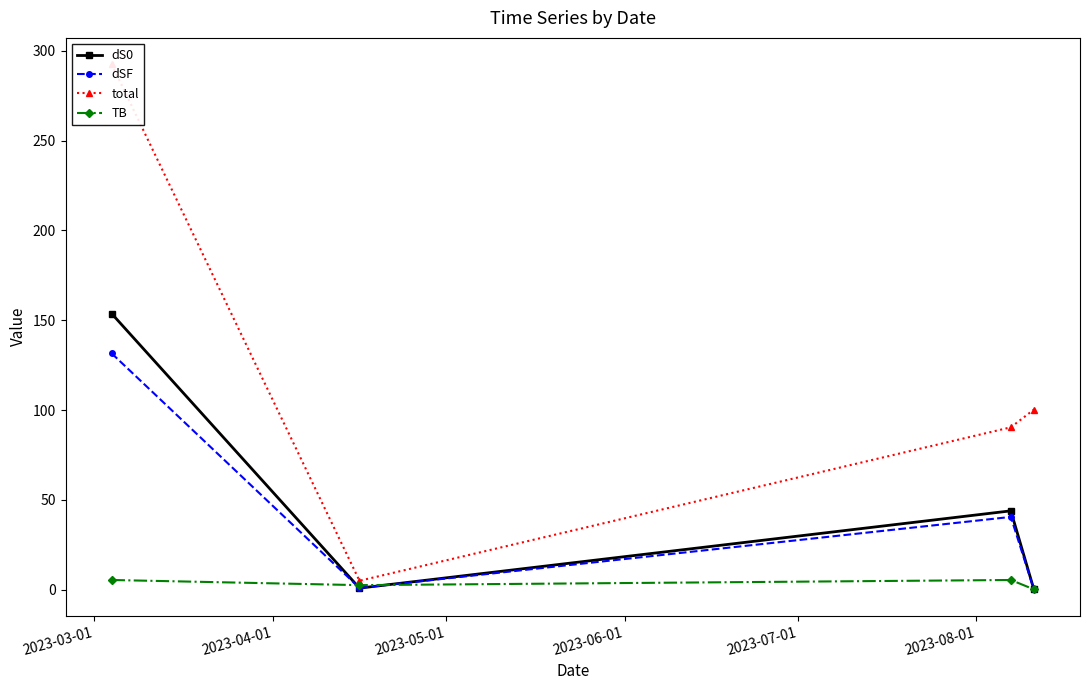

In dSF, how many points are higher than both neighbors (excluding endpoints)?

1